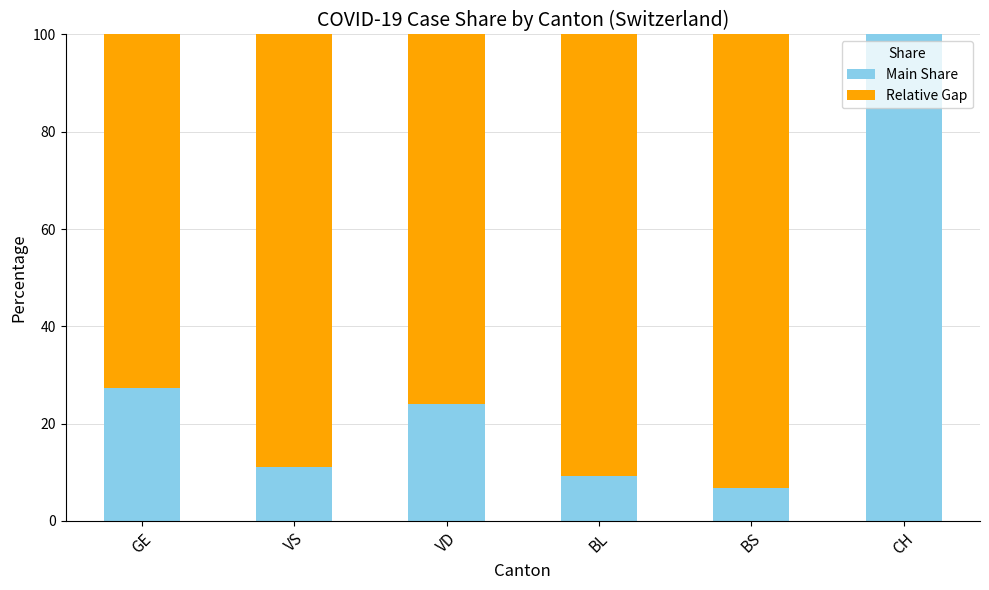

At which label is Main Share closest to 53?

GE